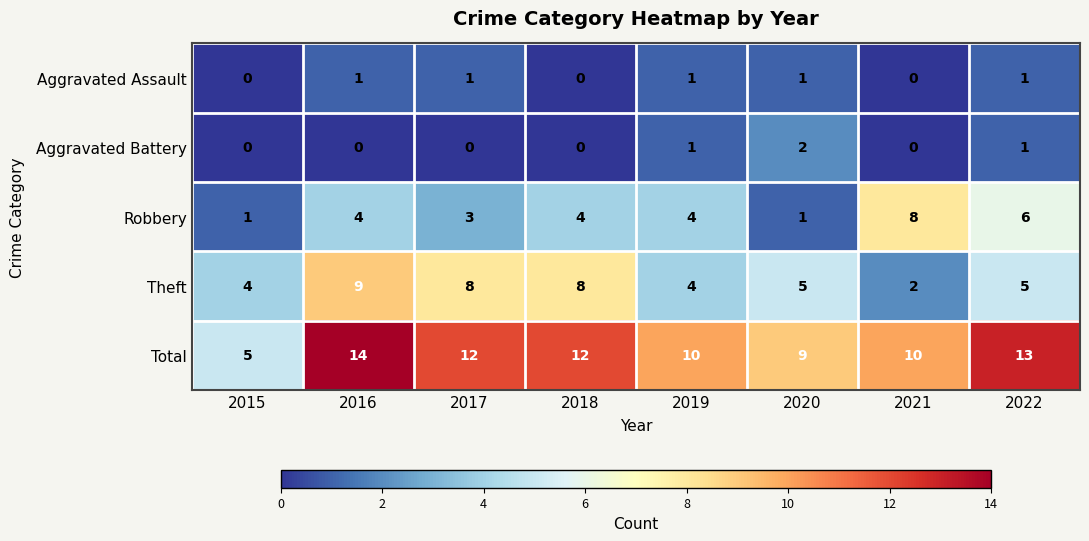

What is the total value across all series at 2021?

20